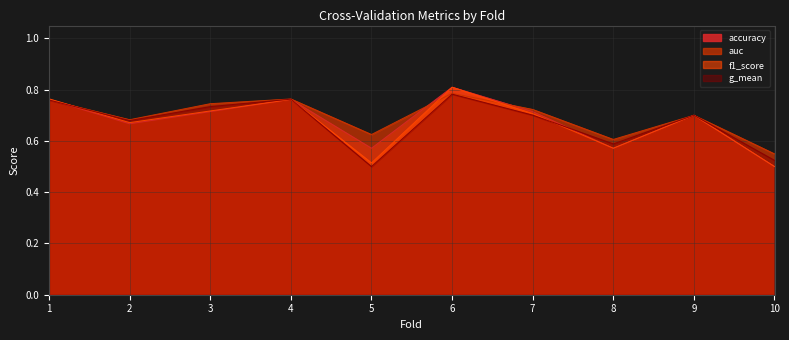

How many intersections are there between accuracy and auc?

3